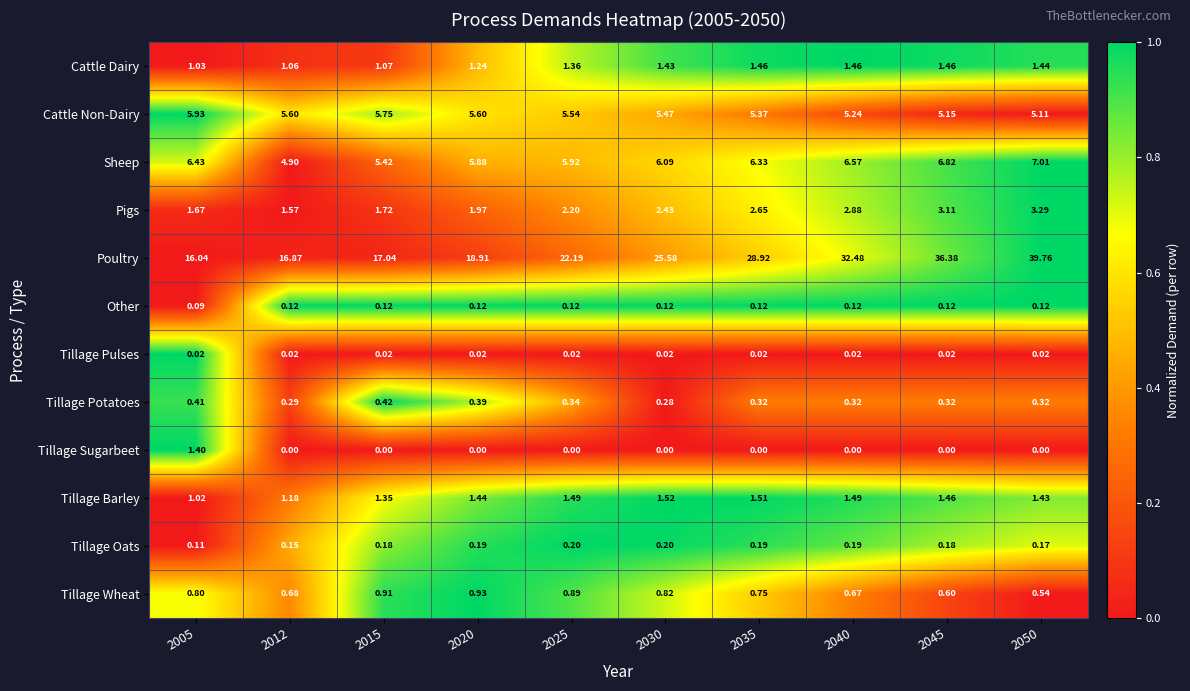

Which series has the widest spread of values?

Poultry